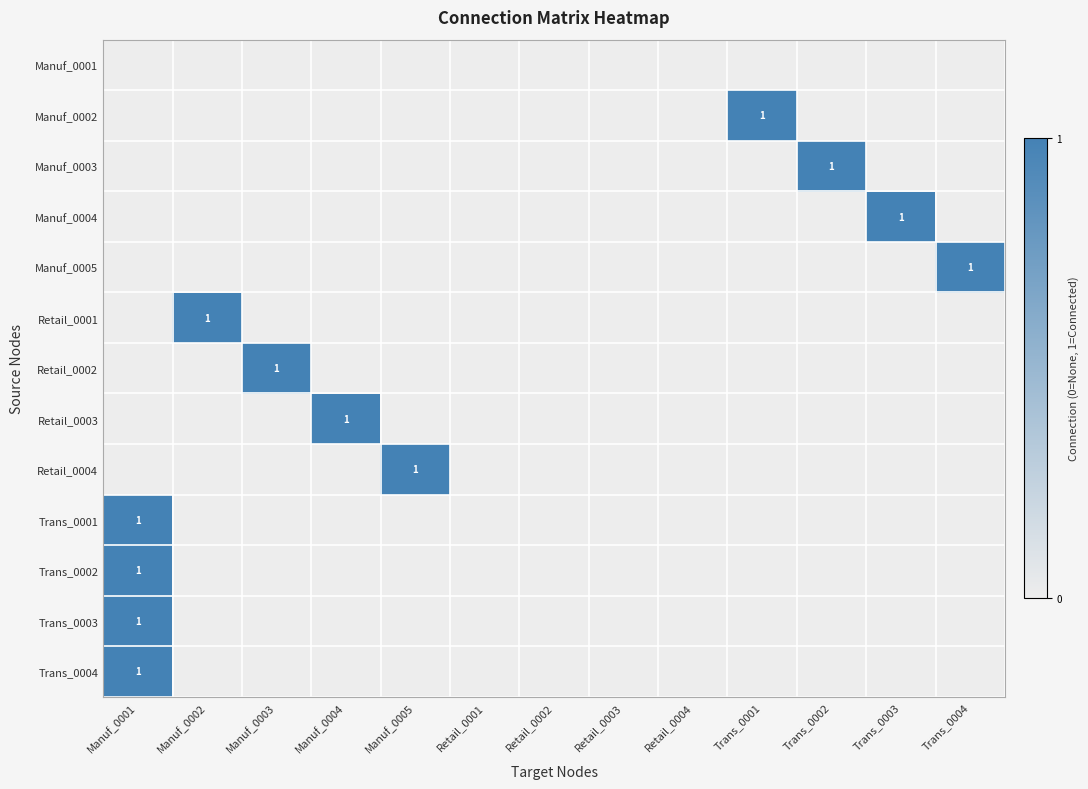

True or false: Trans_0003 has a value of 1 at Manuf_0001.

True